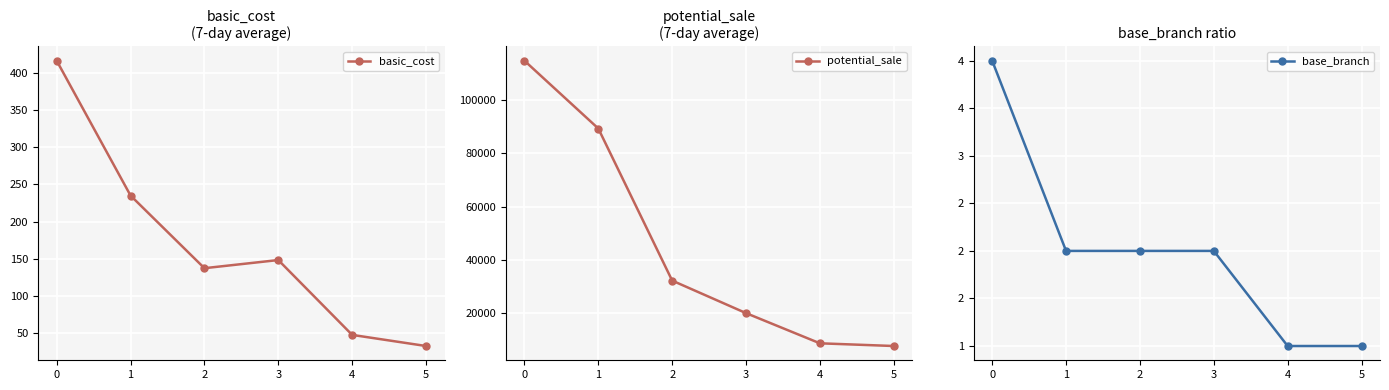

How many interior local peaks does the basic_cost series have?

1